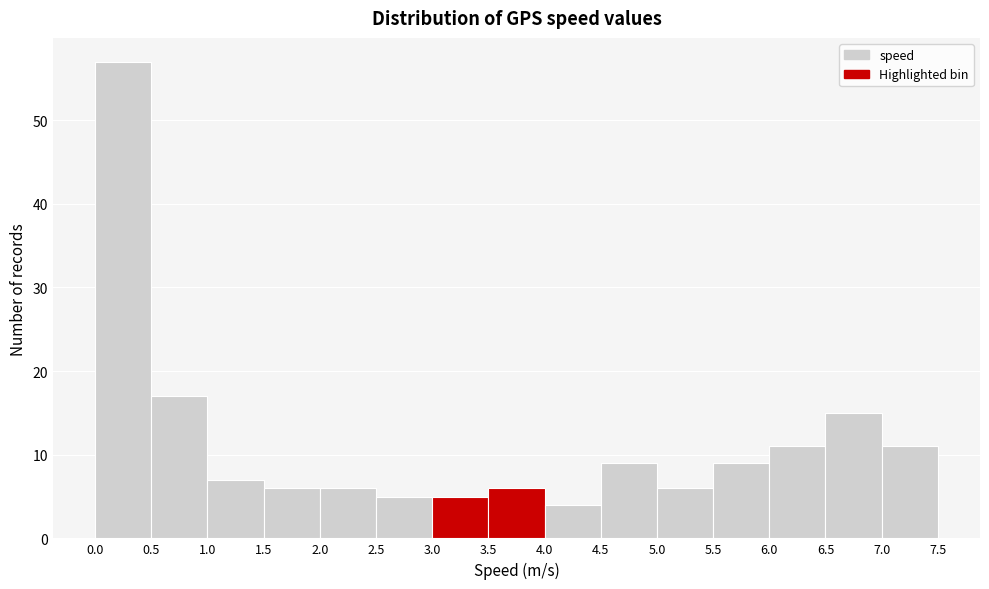

Reading left to right, transcribe this chart: for each bar, give the range it covers on the x-axis and its height. The values are not printed on the chart, so give them approximately, as read against the axis.

0.0 to 0.5: 57
0.5 to 1.0: 17
1.0 to 1.5: 7
1.5 to 2.0: 6
2.0 to 2.5: 6
2.5 to 3.0: 5
3.0 to 3.5: 5
3.5 to 4.0: 6
4.0 to 4.5: 4
4.5 to 5.0: 9
5.0 to 5.5: 6
5.5 to 6.0: 9
6.0 to 6.5: 11
6.5 to 7.0: 15
7.0 to 7.5: 11